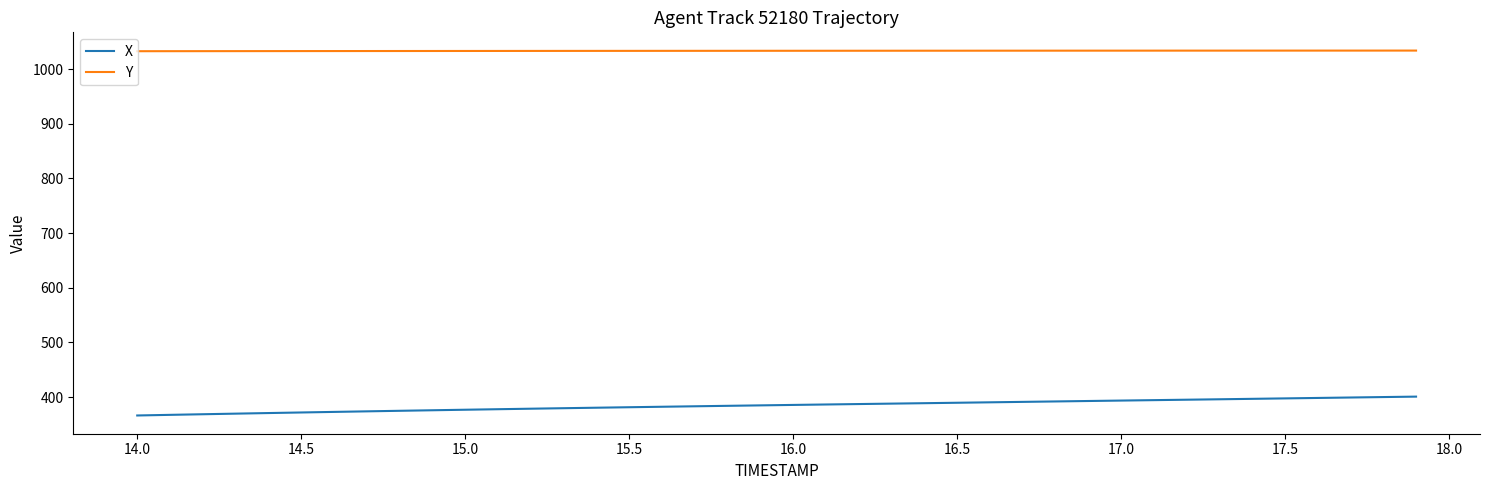

List the series in order of their peak value, highest first.

Y, X